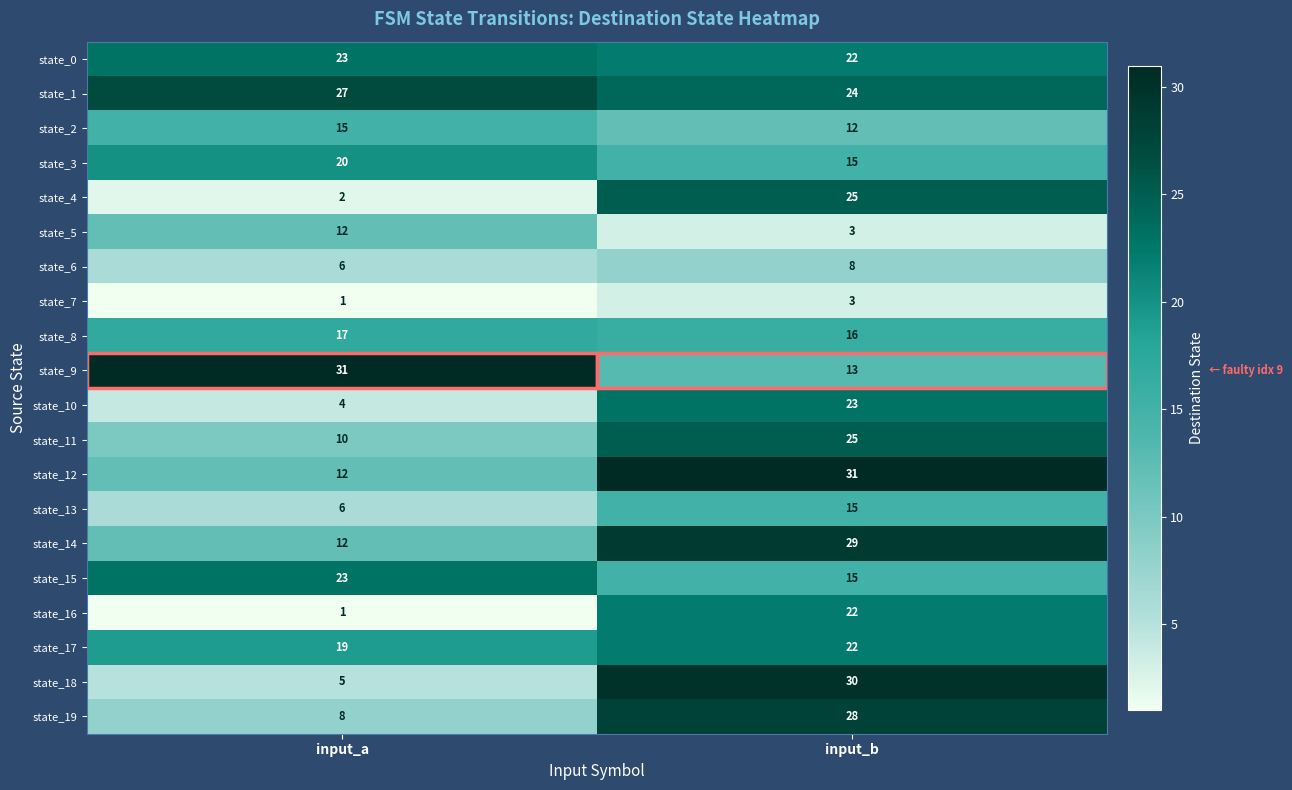

At which category does the chart reach its minimum across all series?

input_a